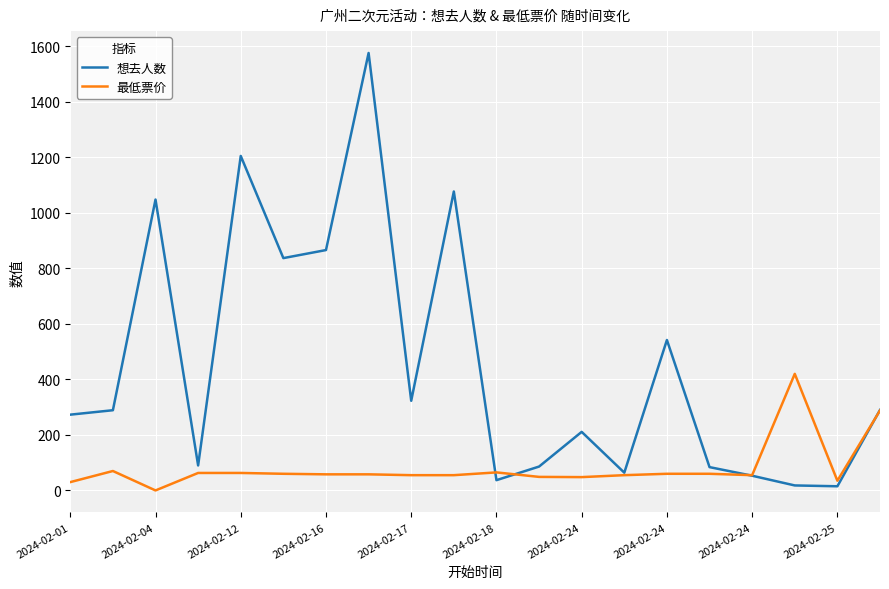

List the series in order of their overall mean, highest first.

想去人数, 最低票价